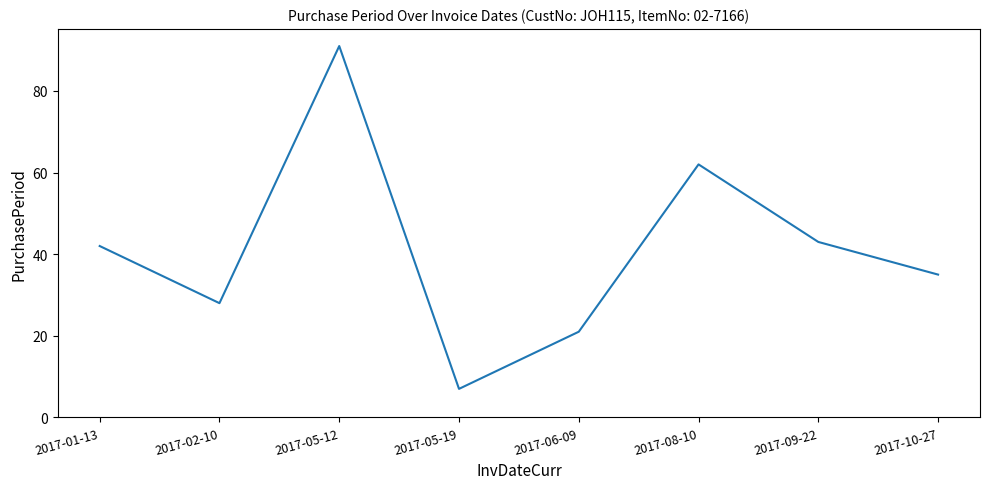

Which label corresponds to the largest value in the chart?

2017-05-12